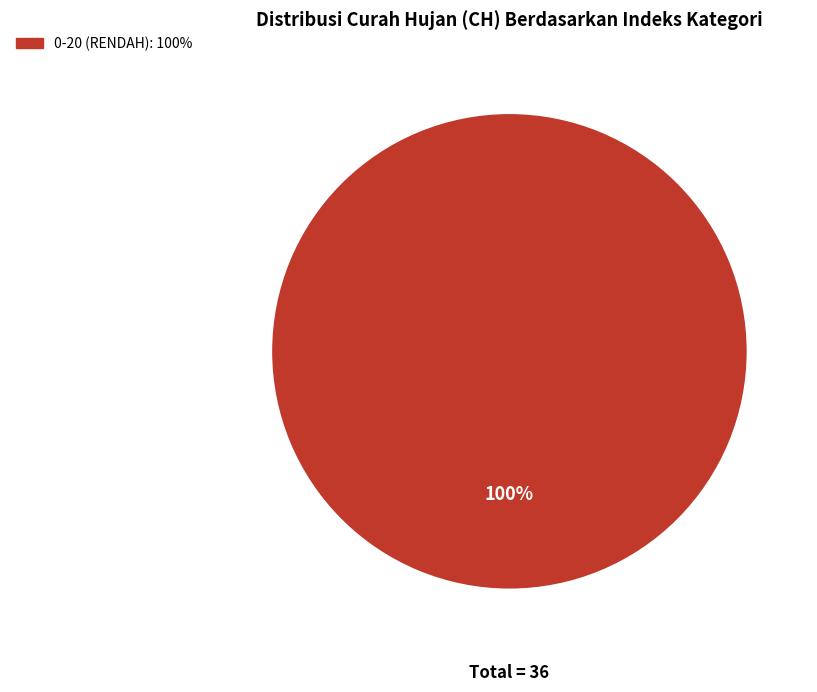

Is there a majority slice in this chart?

Yes